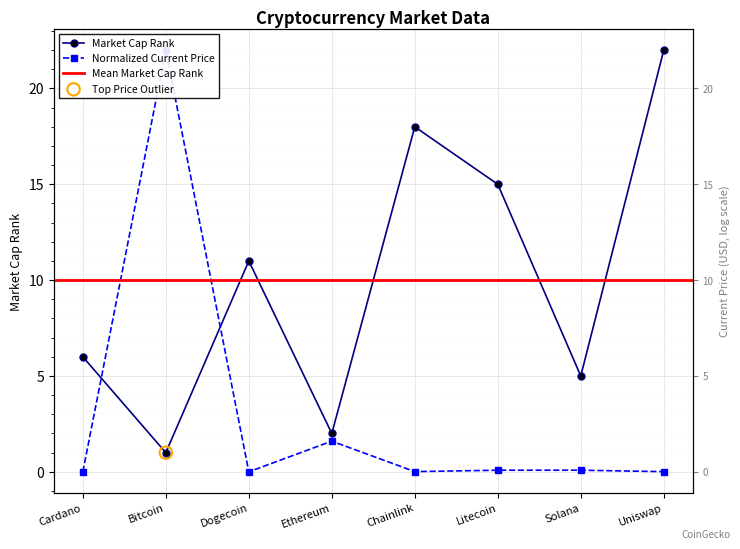

Which series reaches the maximum Y coordinate?

current_price